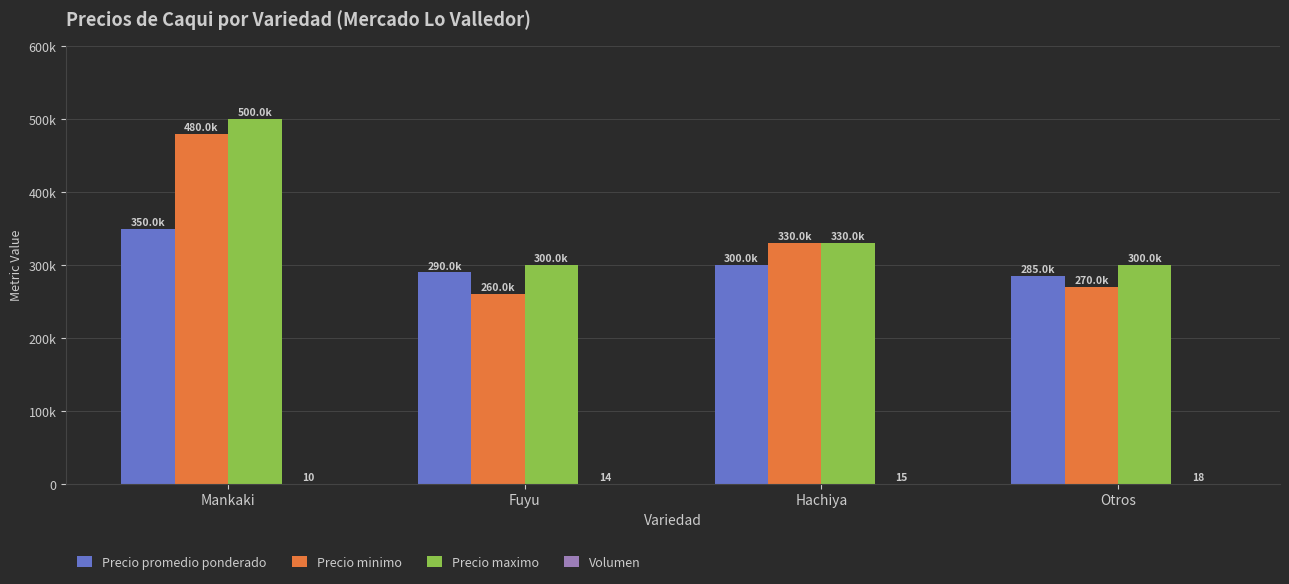

List the series in order of their peak value, highest first.

Precio maximo, Precio minimo, Precio promedio ponderado, Volumen